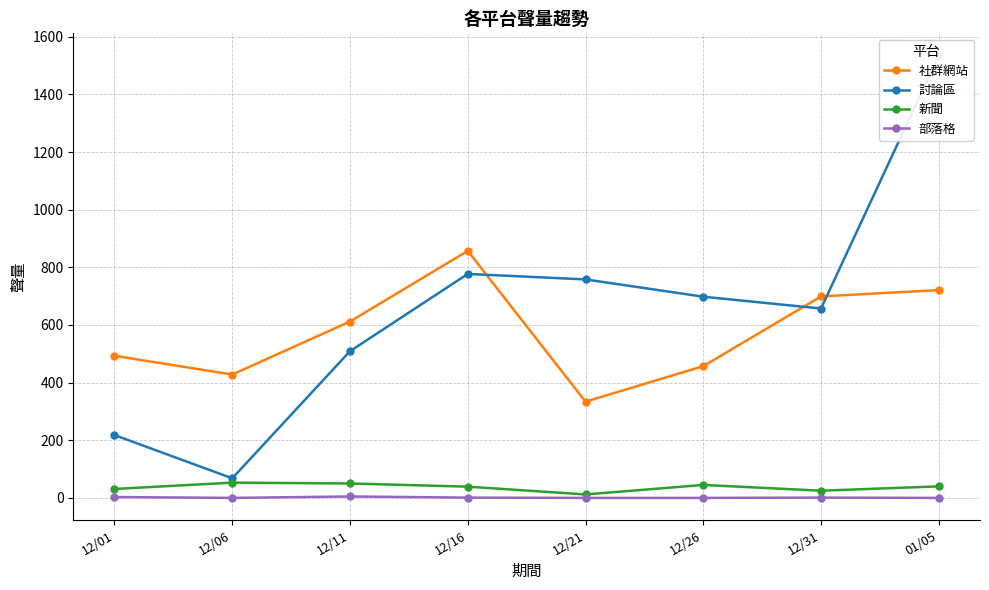

At which label does 討論區 first exceed 698?

12/16